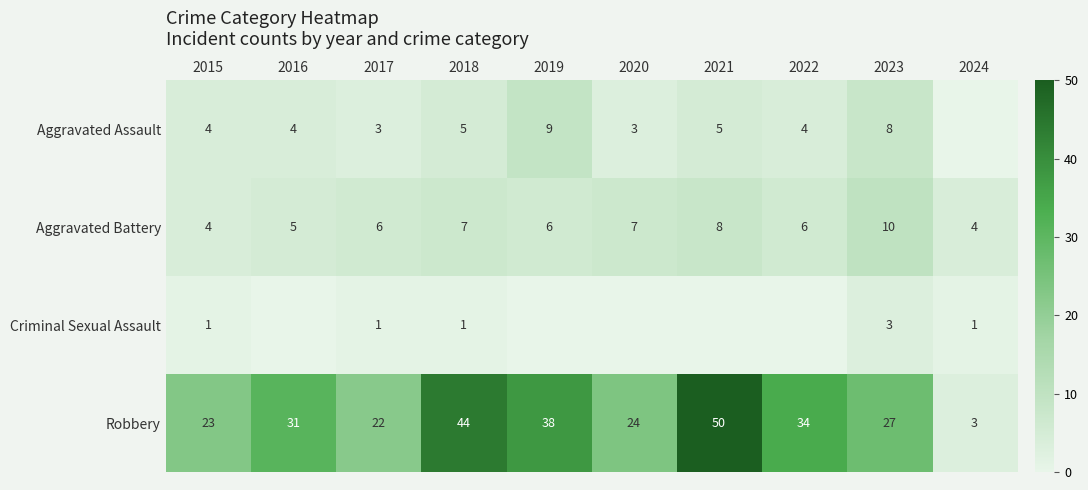

How many data points does each series have?

10